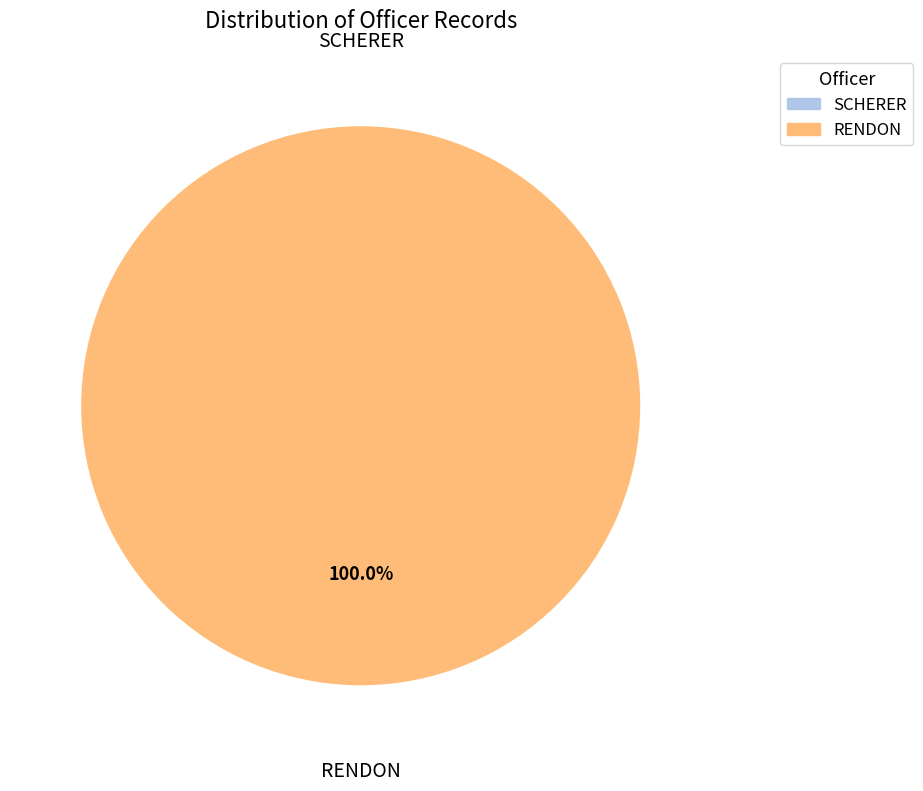

To the nearest percent, what portion does RENDON represent?

100%